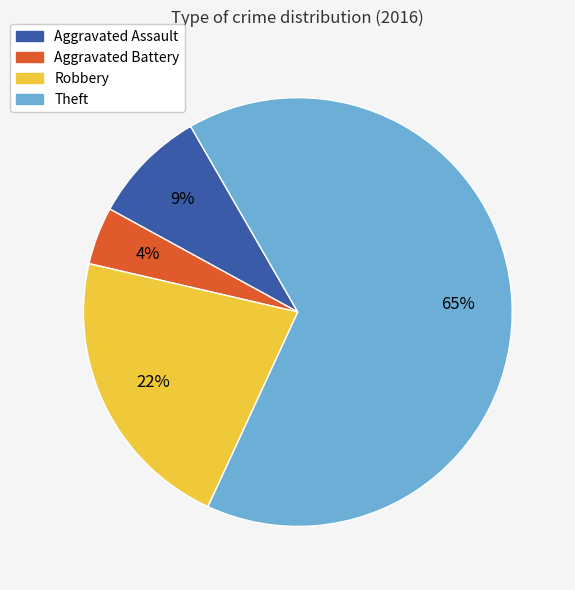

To the nearest percent, what portion does Theft represent?

65%